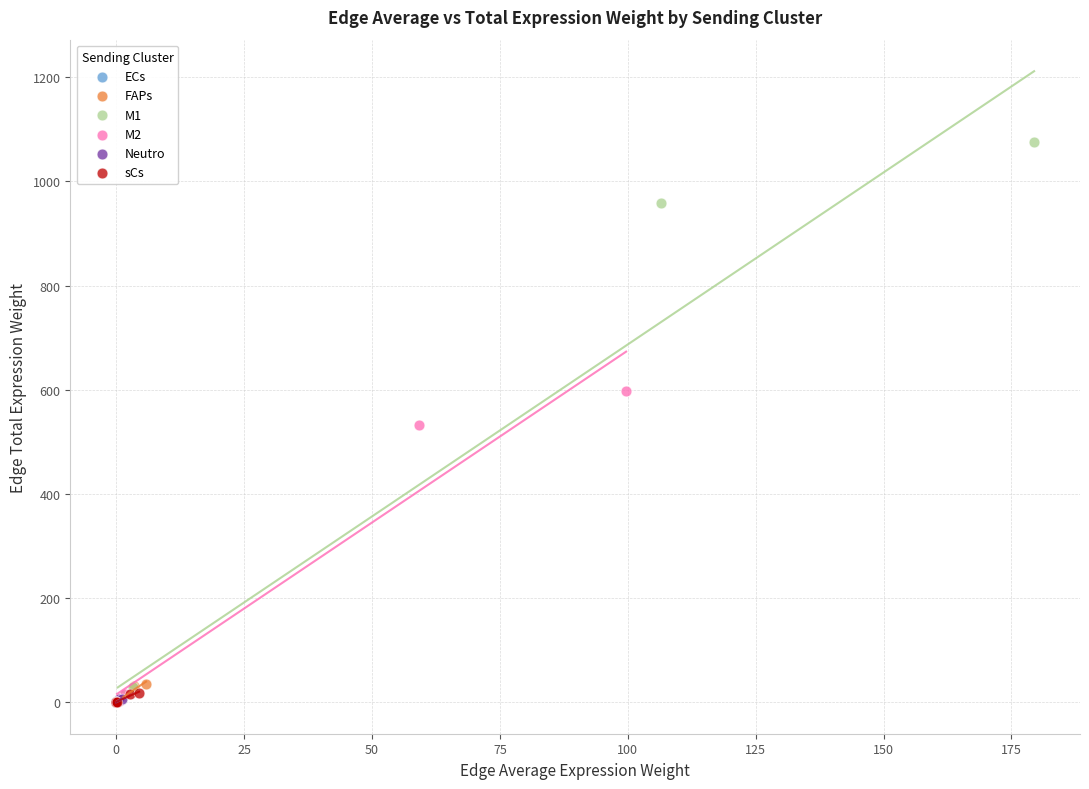

Which series contains the highest Y value?

M1